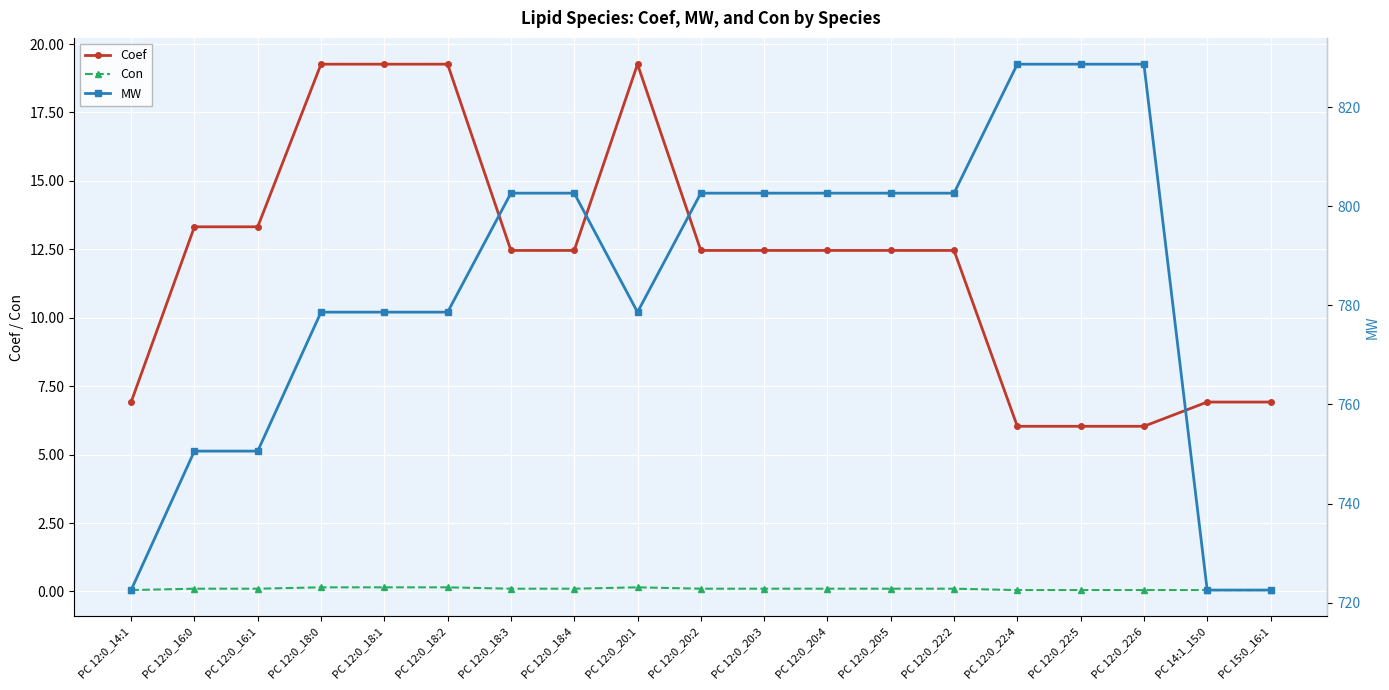

What is the difference between the second highest and minimum values in the Coef series?

13.2